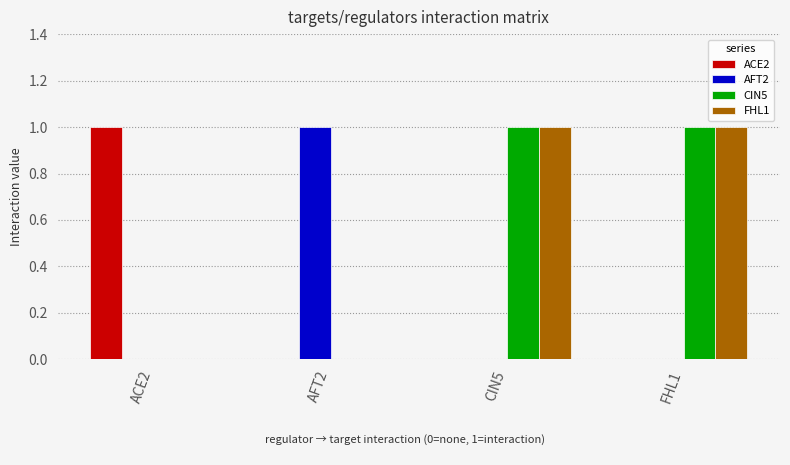

The value of ACE2 at AFT2 is 0. True or false?

True